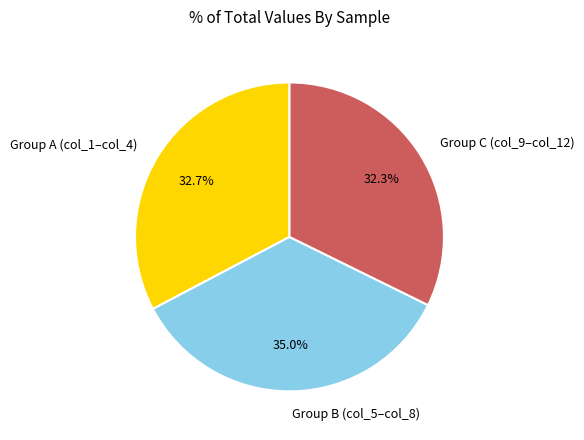

Between Group C (col_9–col_12) and Group B (col_5–col_8), which is larger?

Group B (col_5–col_8)